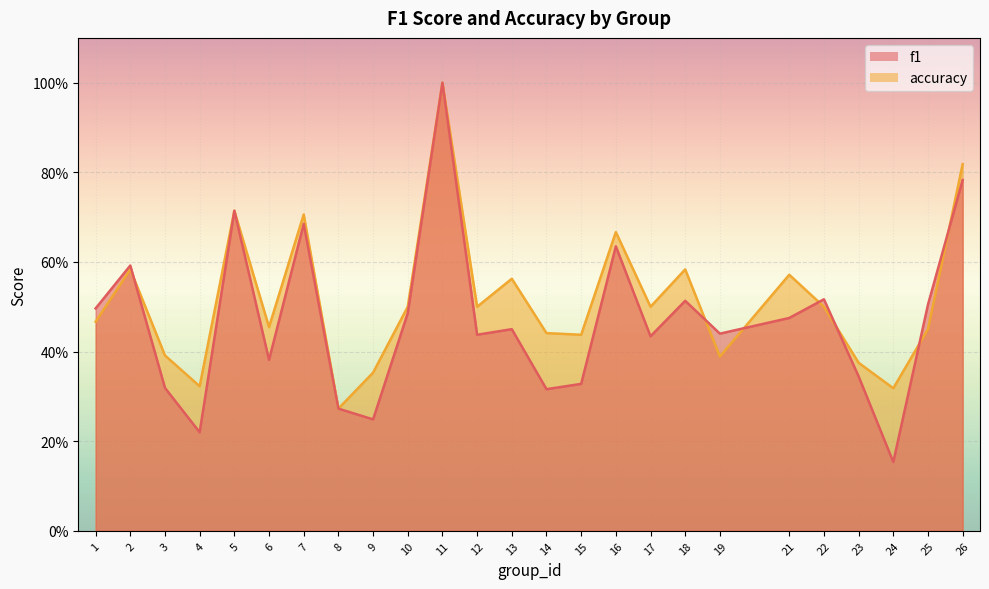

What is the value of the accuracy point at the 12th from the left?

0.5